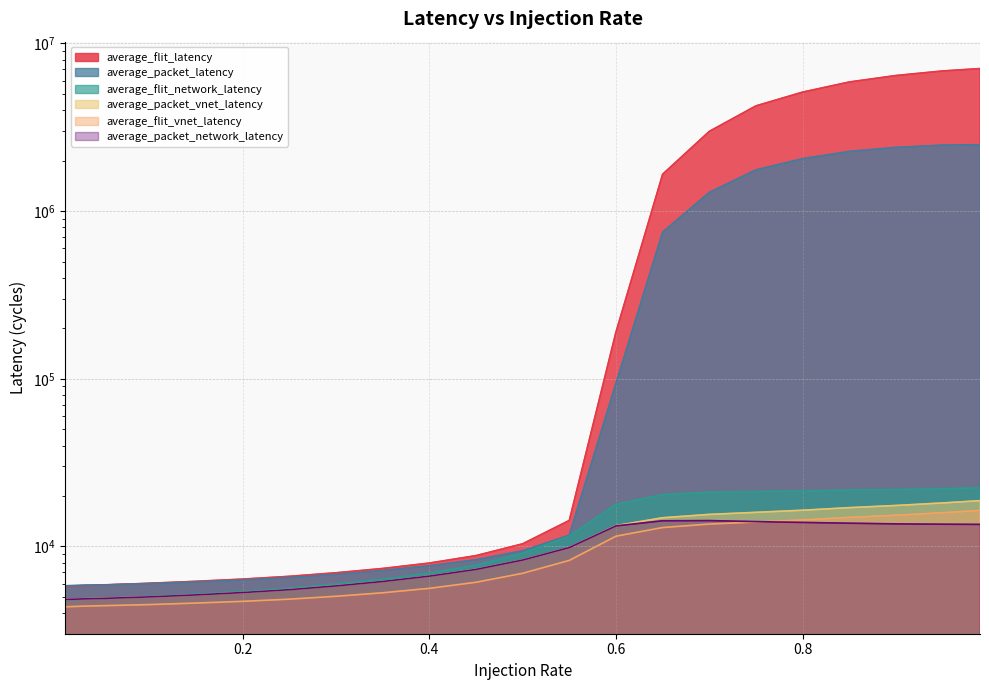

True or false: average_packet_vnet_latency has more than 2 interior local peaks.

False